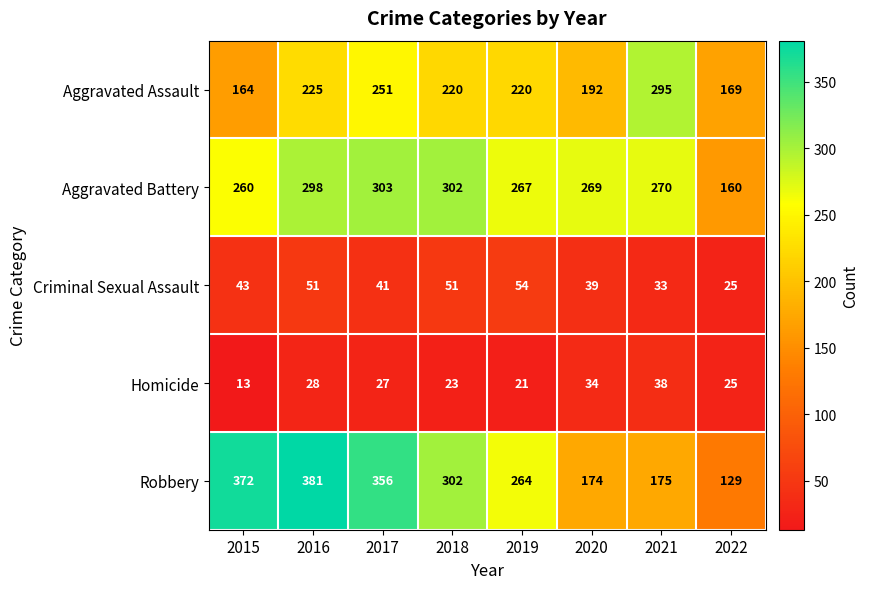

What is the difference between the highest and lowest values at 2015?

359